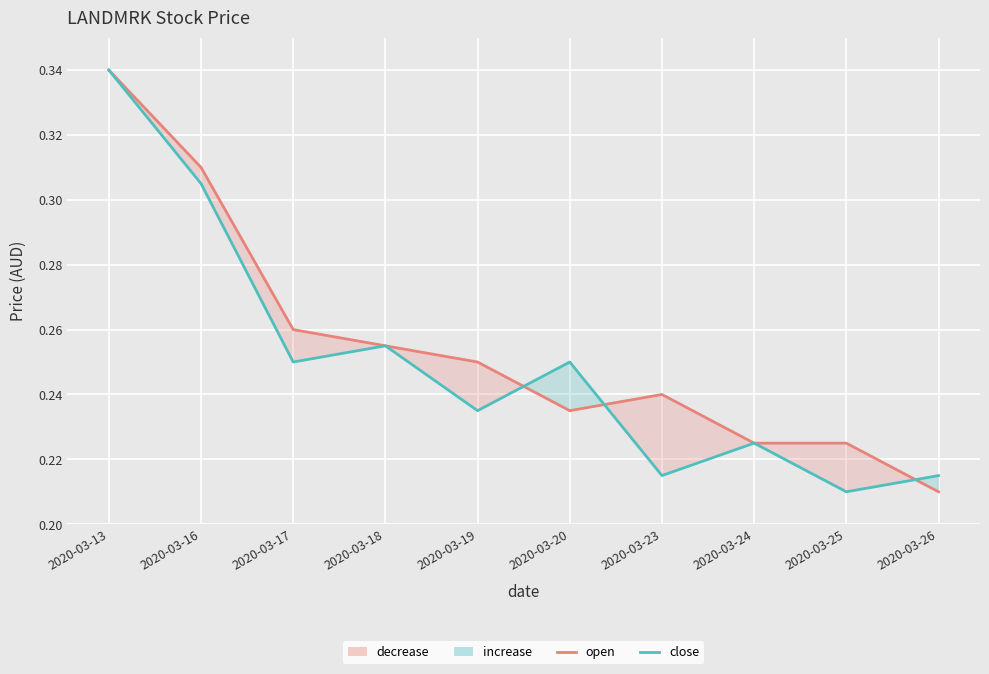

True or false: close has a value of 0.2 at 2020-03-20.

True